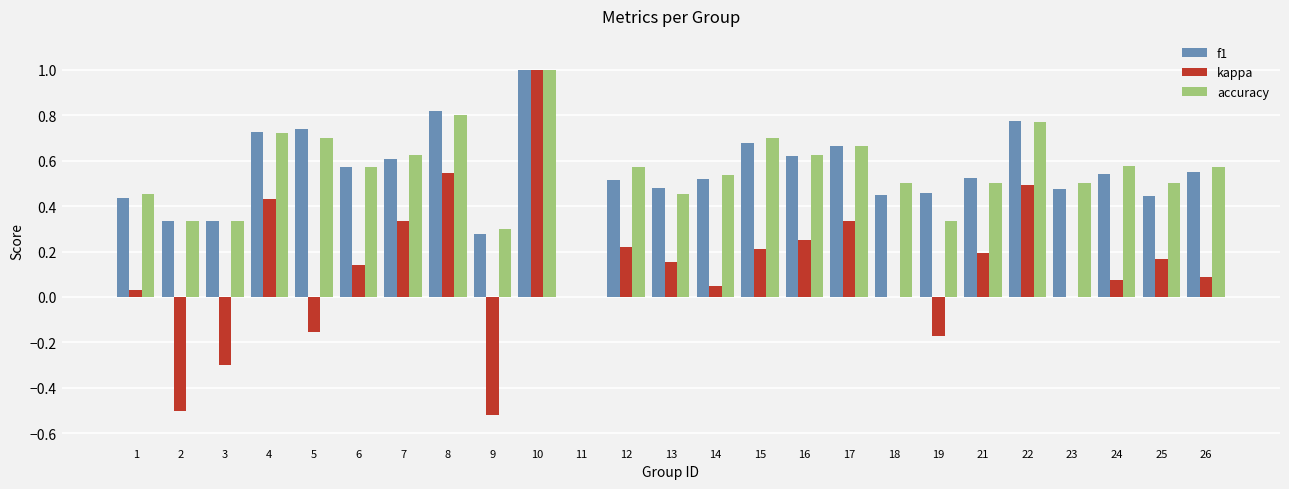

The value of kappa at 17 is 0.3. True or false?

True